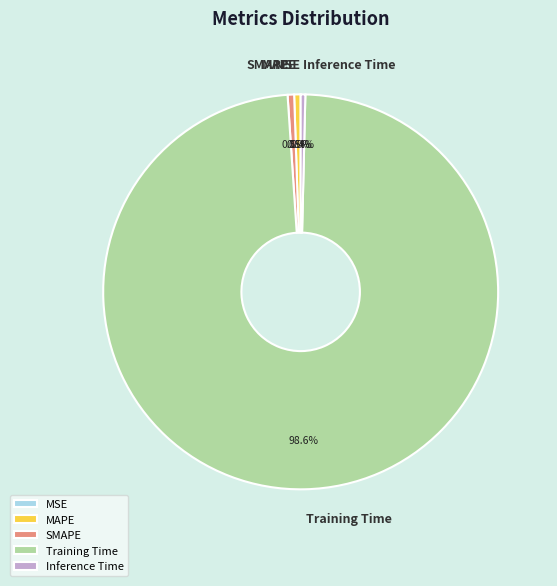

What portion of the pie excludes Inference Time?

99.6%